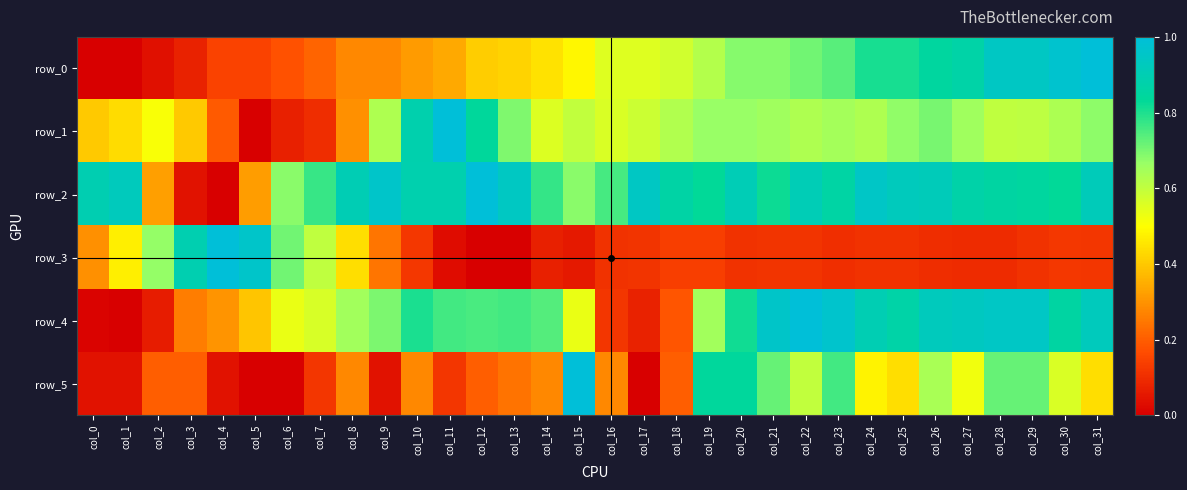

Rank the categories by row_4 value from lowest to highest.

col_1, col_0, col_2, col_17, col_16, col_18, col_3, col_4, col_5, col_6, col_15, col_7, col_8, col_19, col_9, col_14, col_12, col_11, col_13, col_10, col_20, col_30, col_25, col_24, col_26, col_31, col_27, col_28, col_29, col_21, col_23, col_22